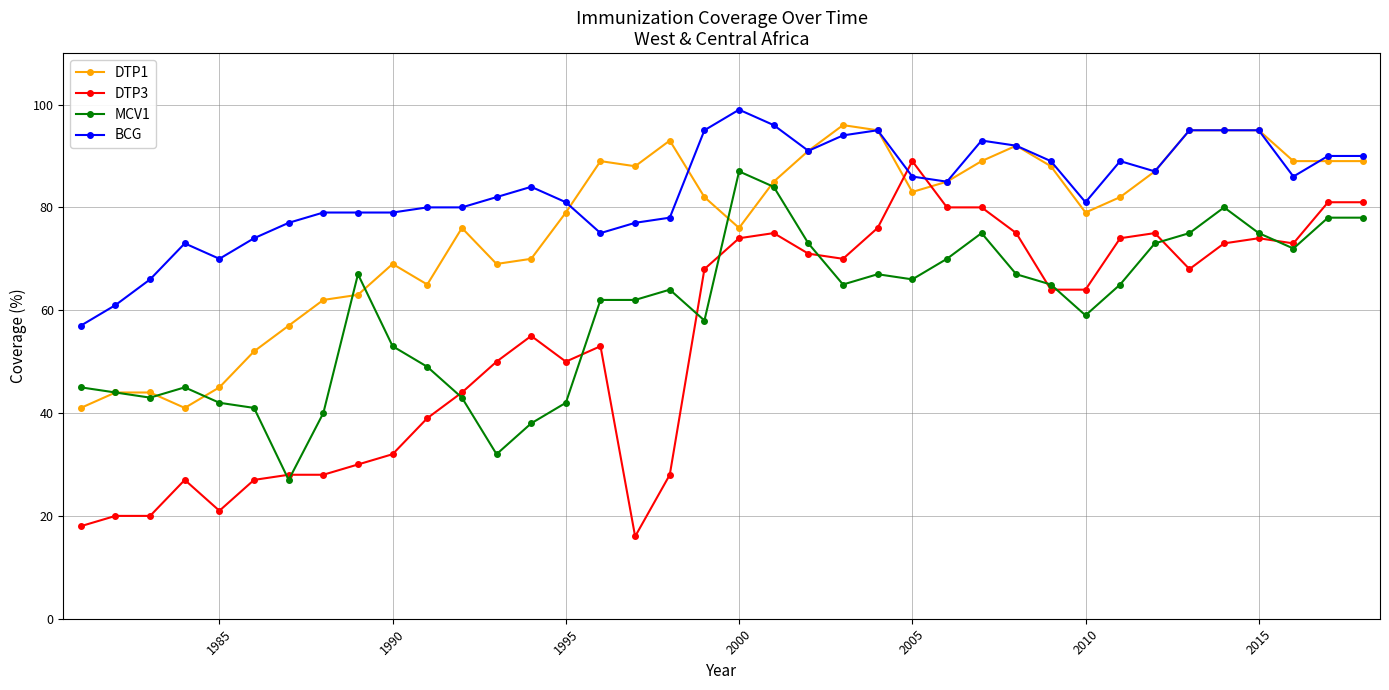

Which series ends up on top after the final intersection of DTP3 and BCG?

BCG